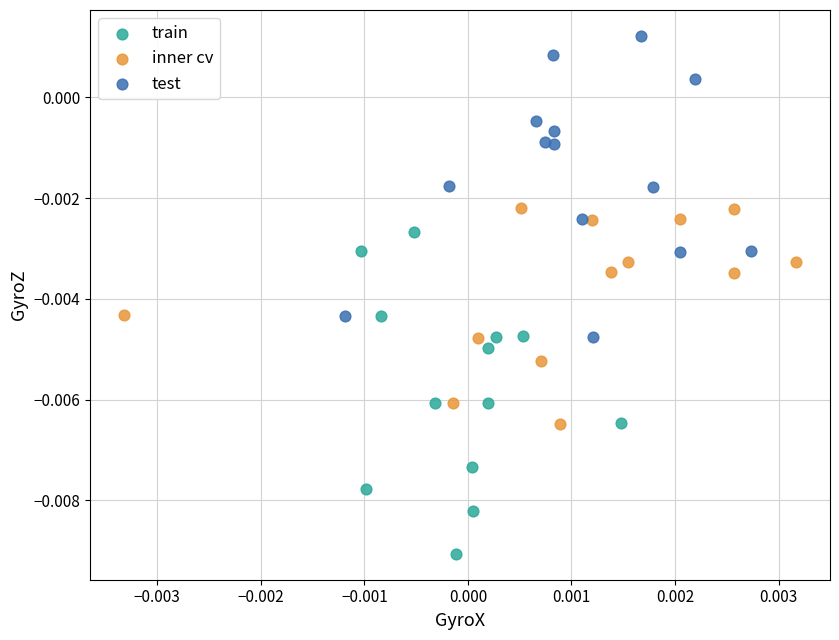

Which series contains the highest Y value?

test